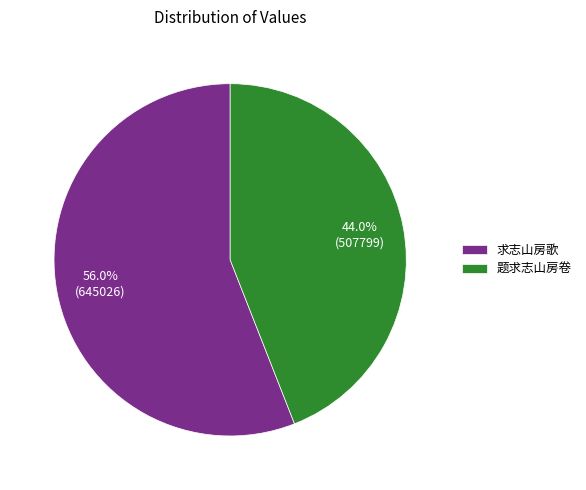

To the nearest percent, what portion does 求志山房歌 represent?

56%